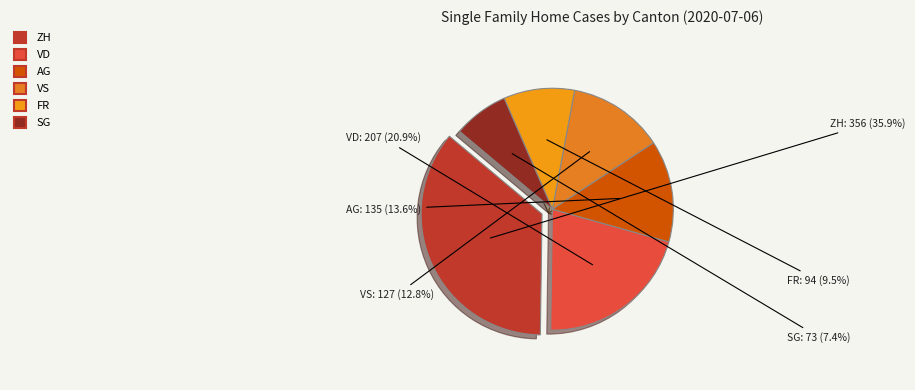

Is there a majority slice in this chart?

No